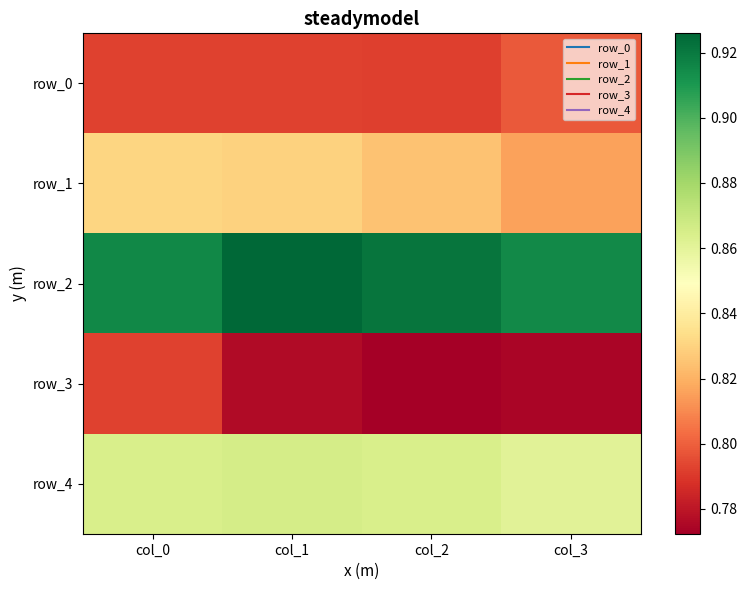

What is the sum of the row_3 values at col_0 and col_1?

1.6